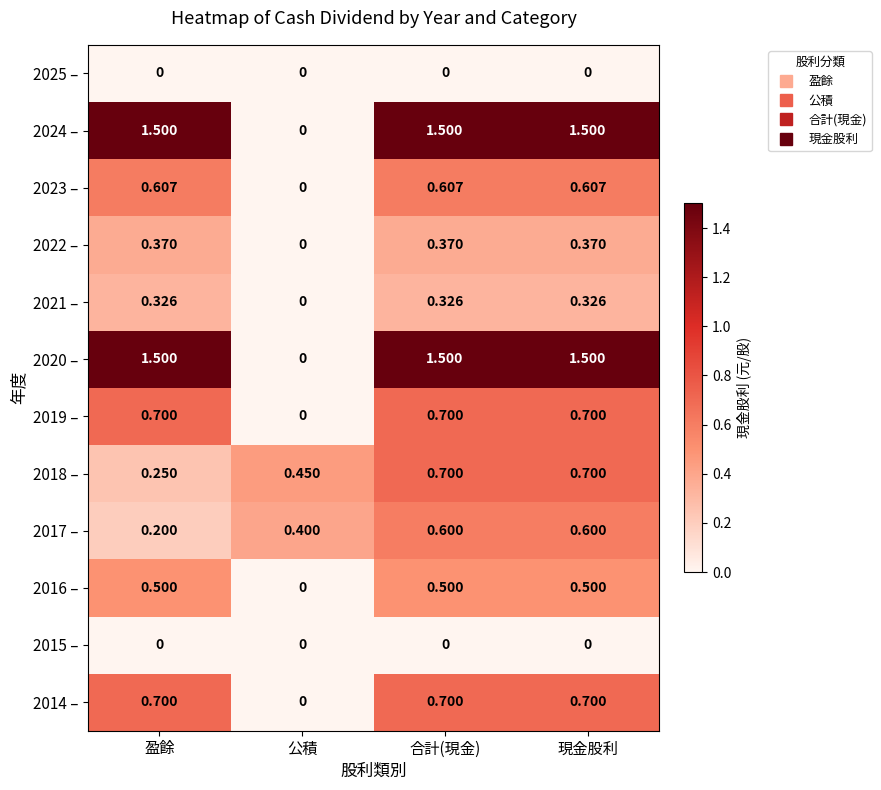

Which category has the lowest value in the 2017 – series?

盈餘